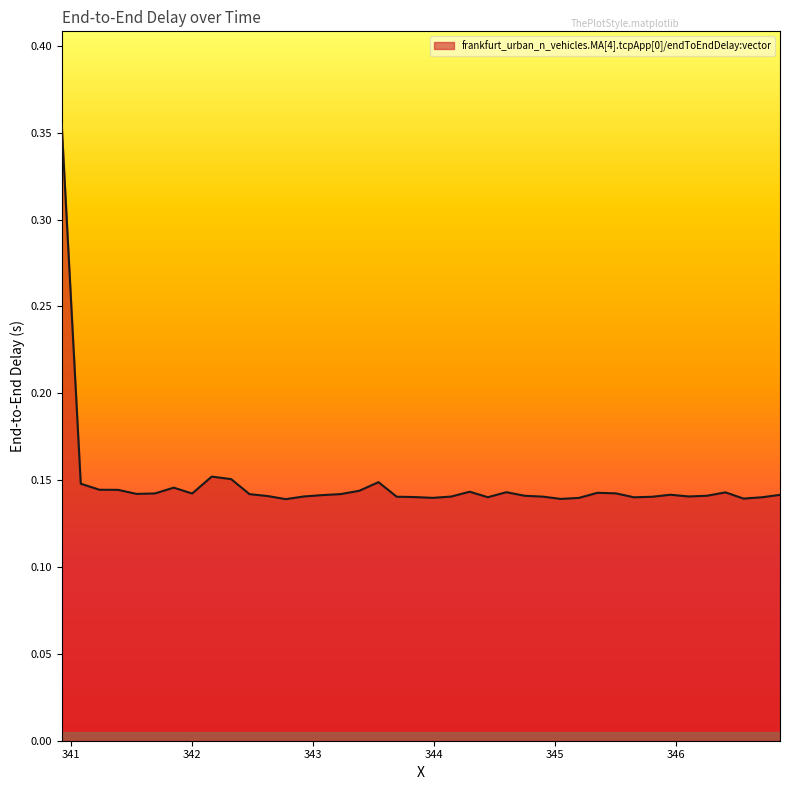

Does the chart have visible grid lines?

No